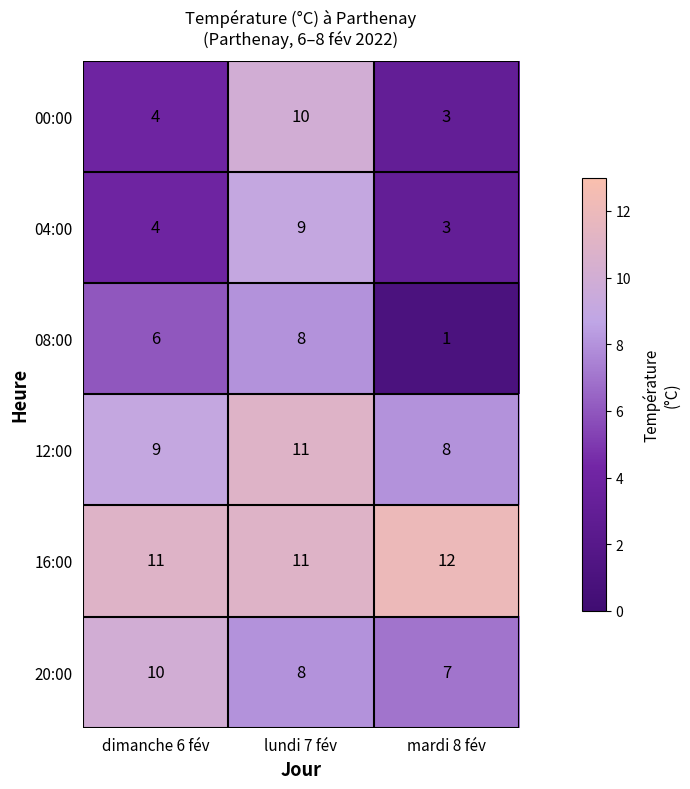

How many distinct data groups are displayed?

6